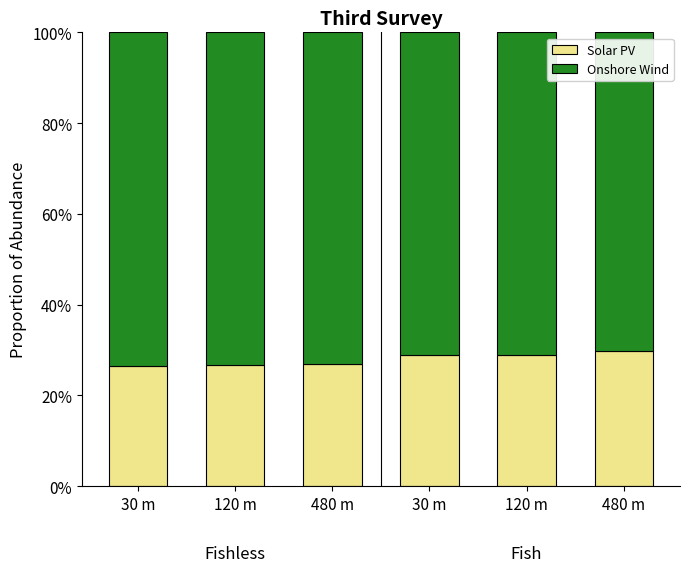

Are the bars grouped side by side (vs. stacked)?

No